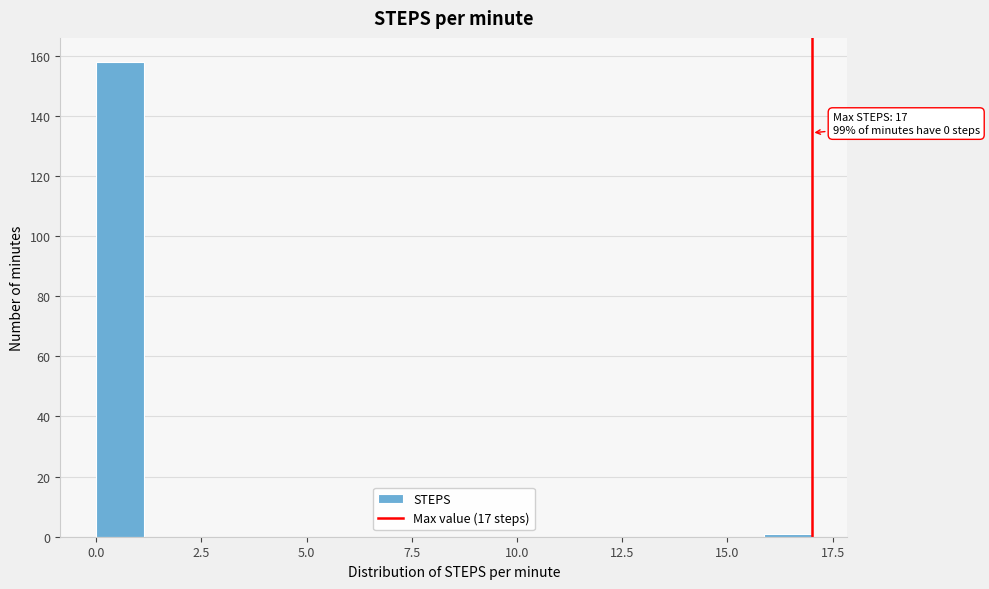

Read against the x-axis, roughly where is the centre of the tallest bar?

0.5